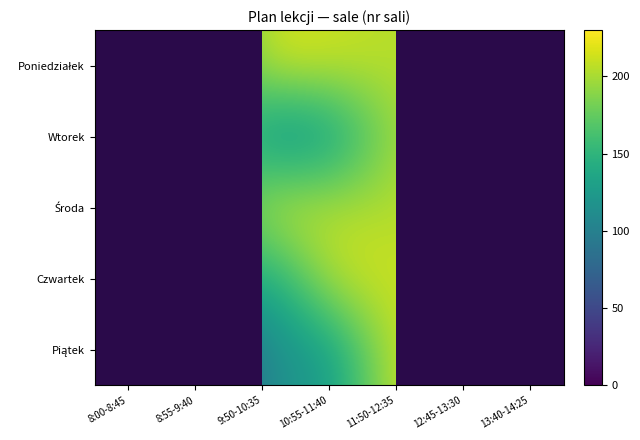

At which category is the sum across all series the highest?

11:50-12:35